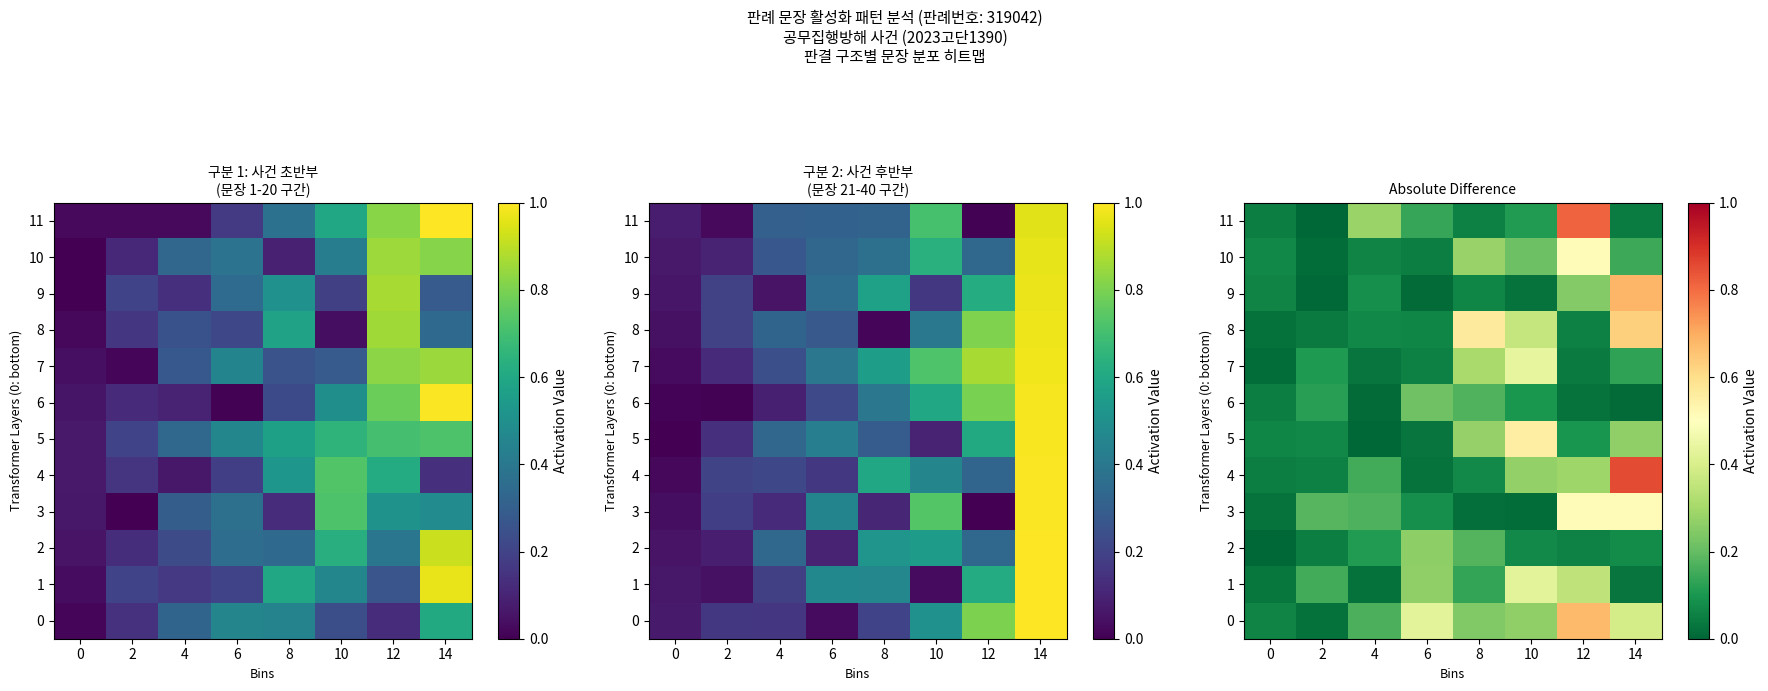

What is the maximum value for 3?

0.5